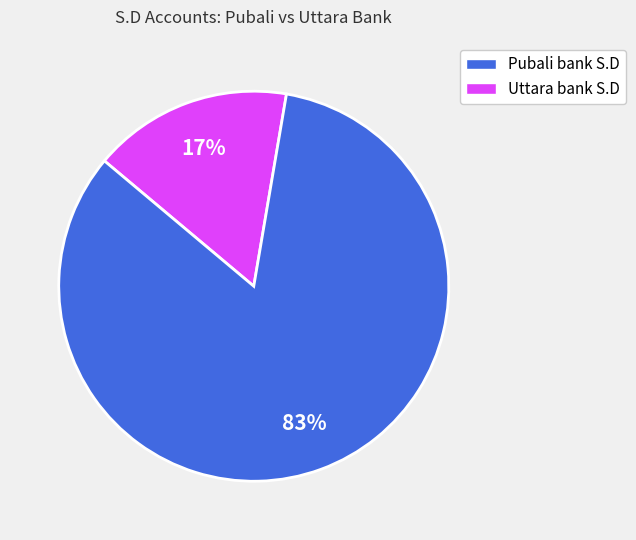

Is there a majority slice in this chart?

Yes